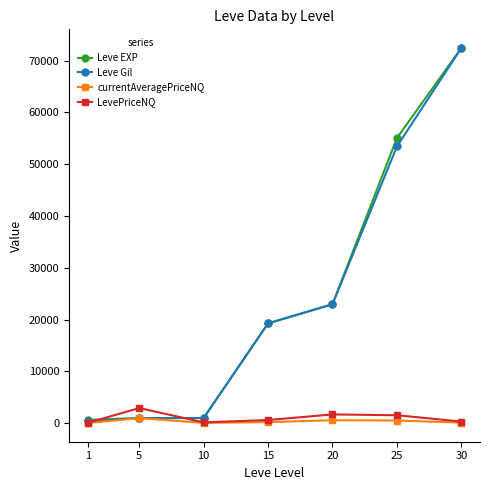

What is the difference between the Leve Gil values at 10 and 25?

52440.0